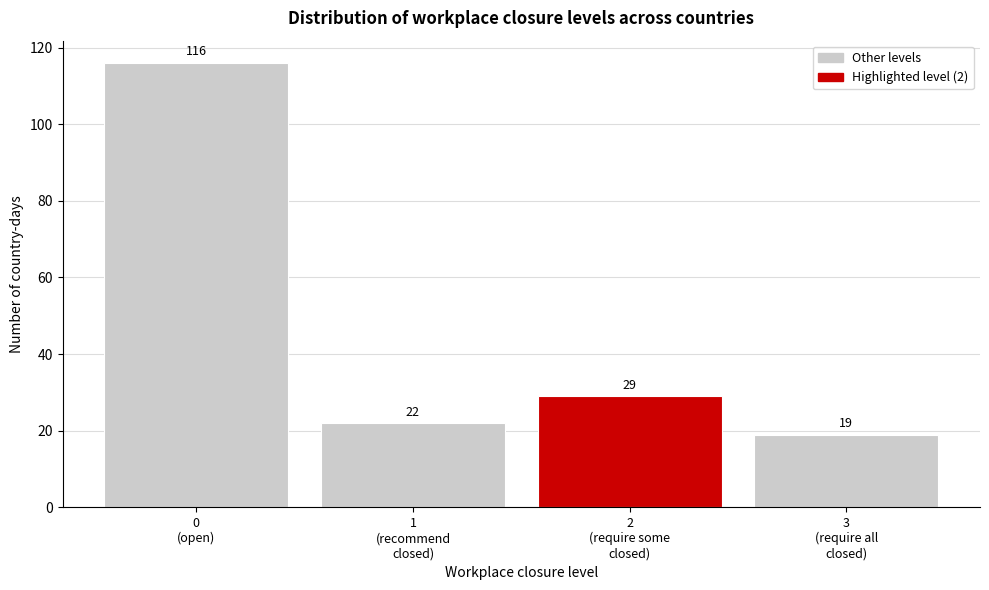

Reading left to right, transcribe all the data shown in this chart.

116	22	29	19